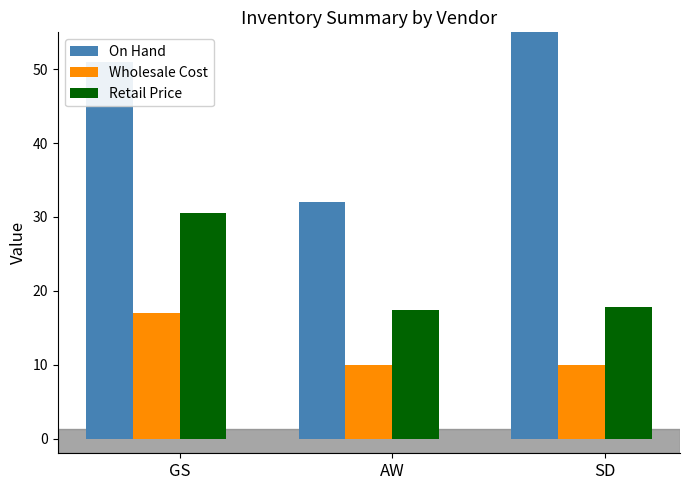

What is the total value across all series at AW?

59.3